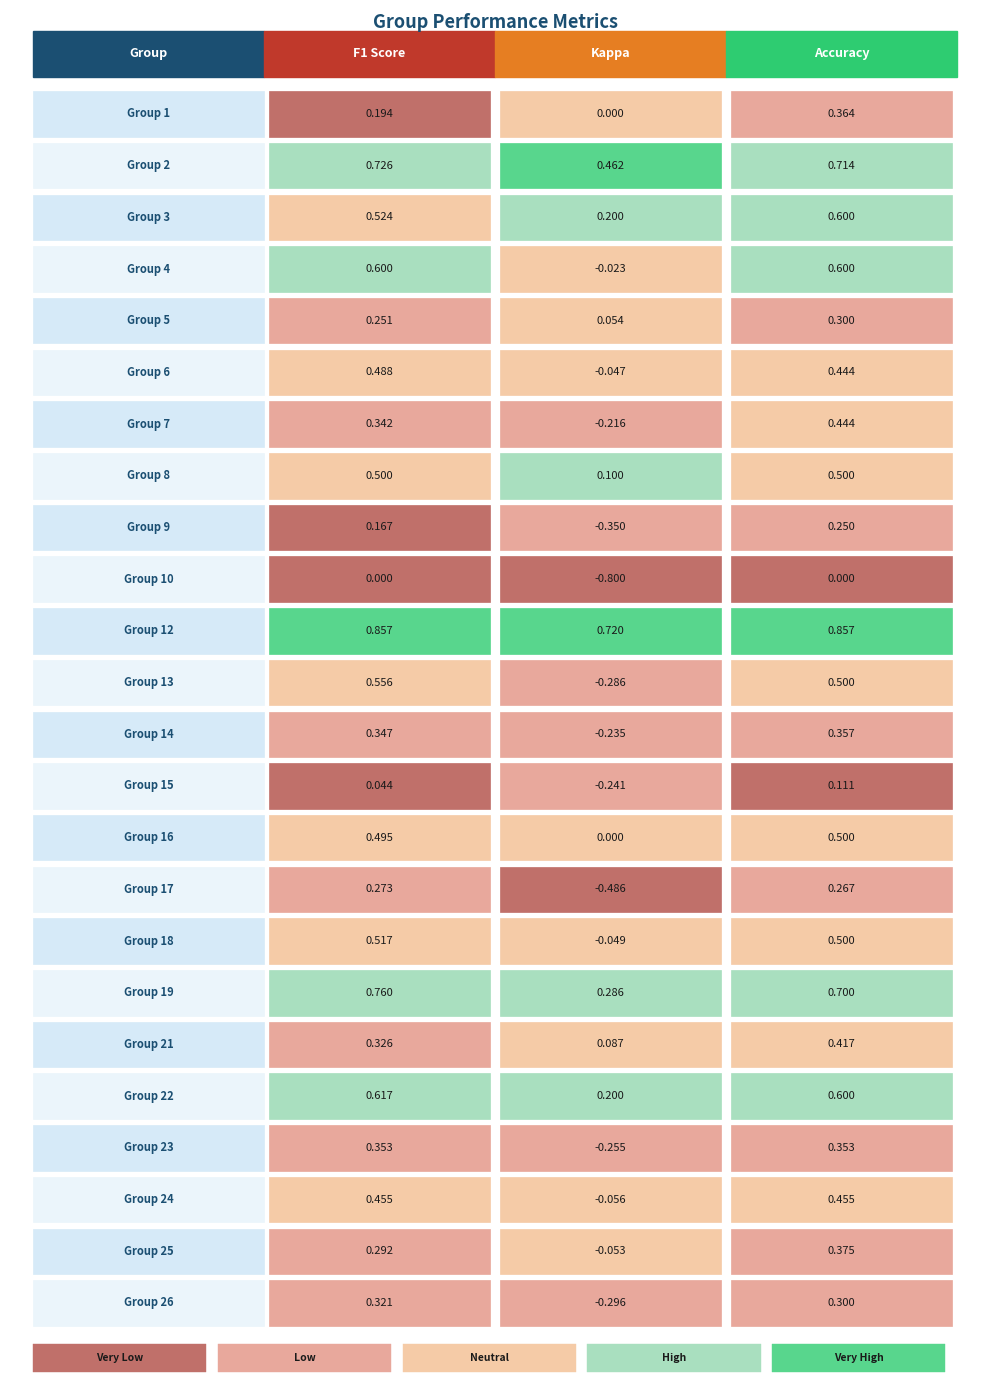

At how many categories does at least one series exceed 0?

3